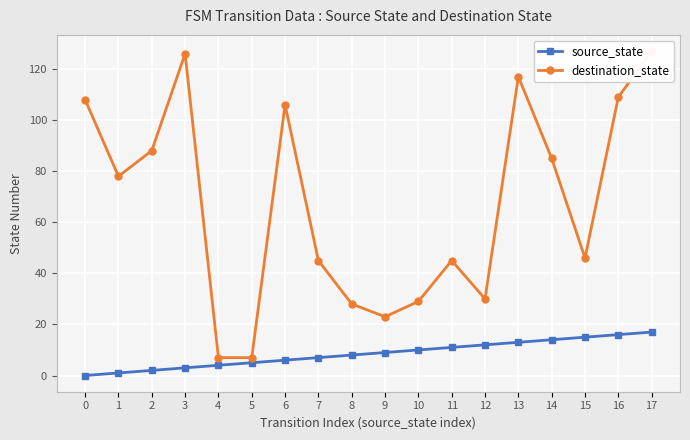

How many lines are shown in the chart?

2